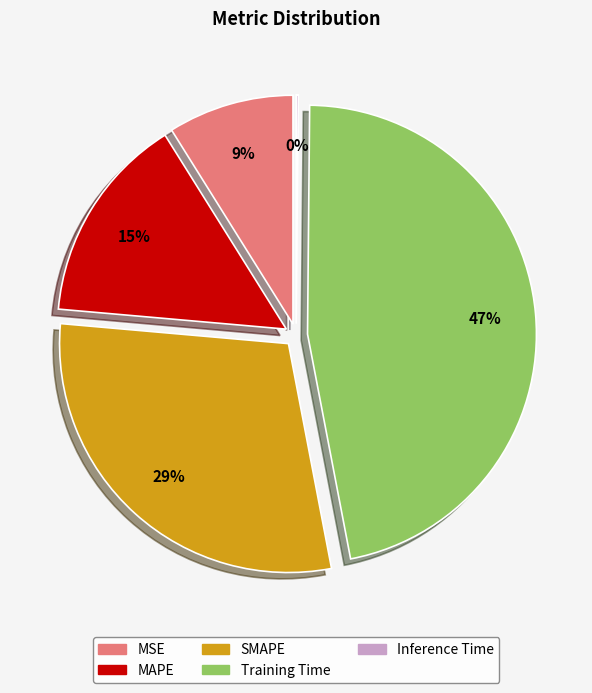

How many slices are in this pie chart?

5